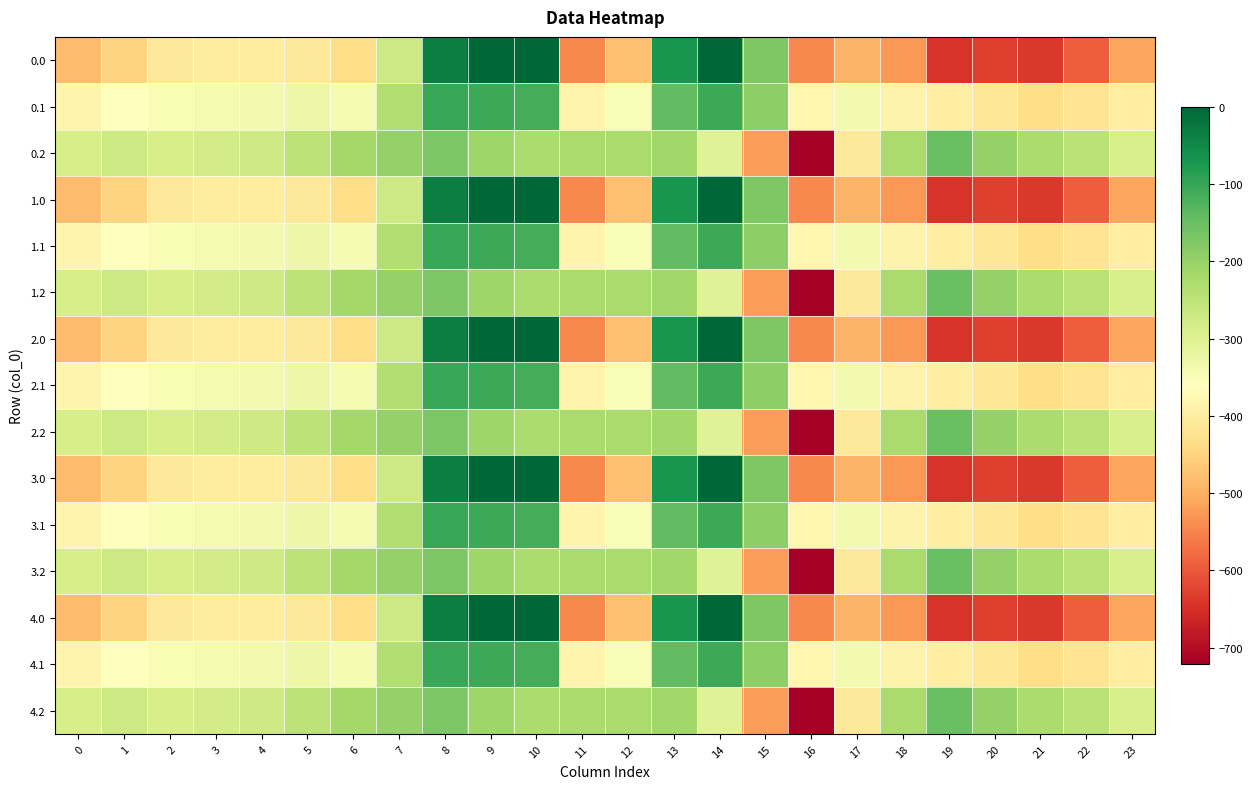

Rank the series by their maximum value, from lowest to highest.

0.2, 1.2, 2.2, 3.2, 4.2, 0.1, 1.1, 2.1, 3.1, 4.1, 0.0, 1.0, 2.0, 3.0, 4.0